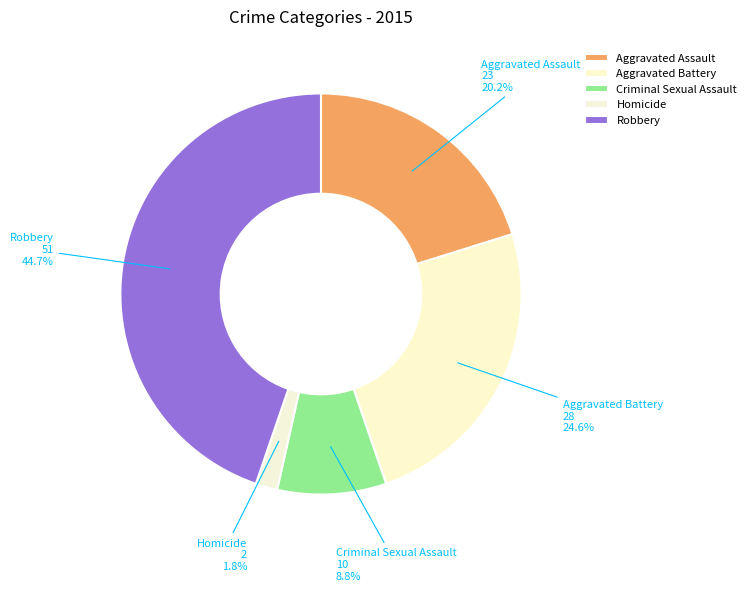

To the nearest percent, what is the difference between the largest and smallest slice percentages?

43%